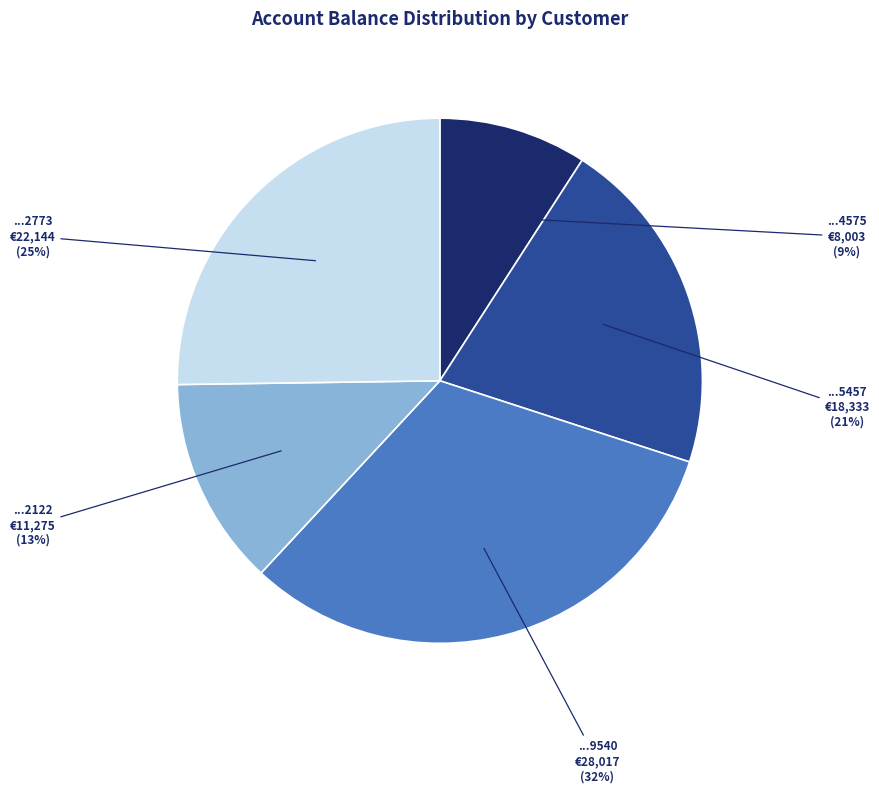

Which category has the biggest portion of the pie?

...9540